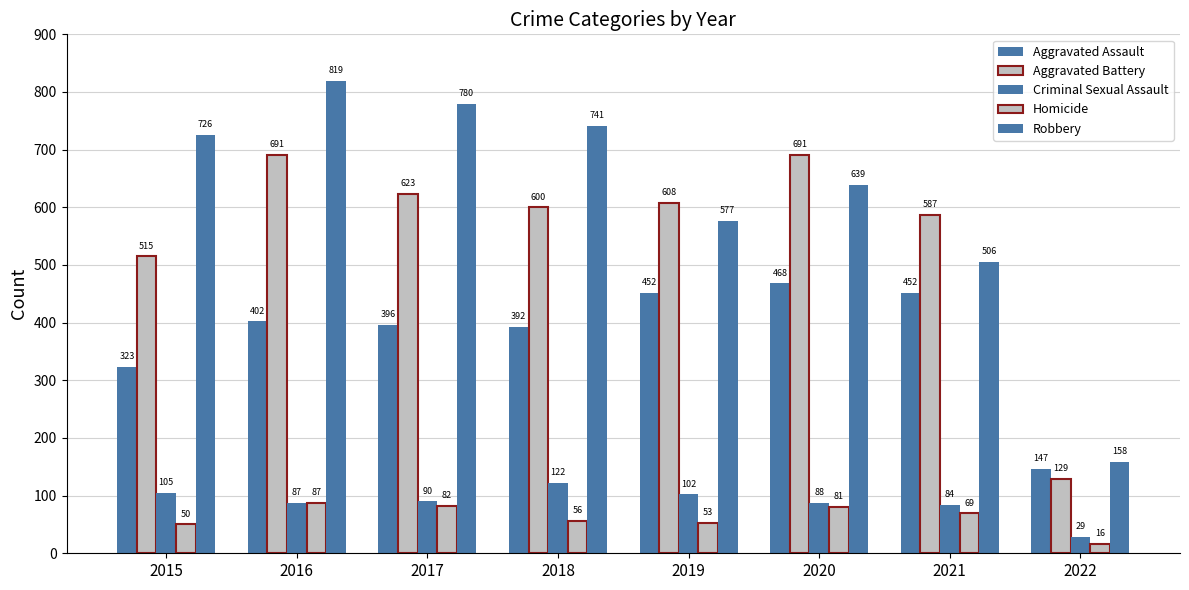

Count the number of data series in this chart.

5